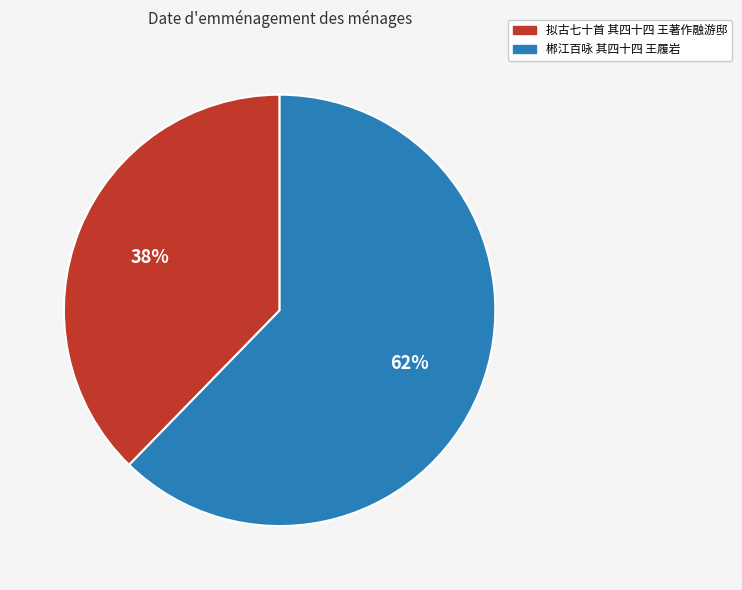

The 拟古七十首 其四十四 王著作融游邸 slice represents 44% of the pie. True or false?

False